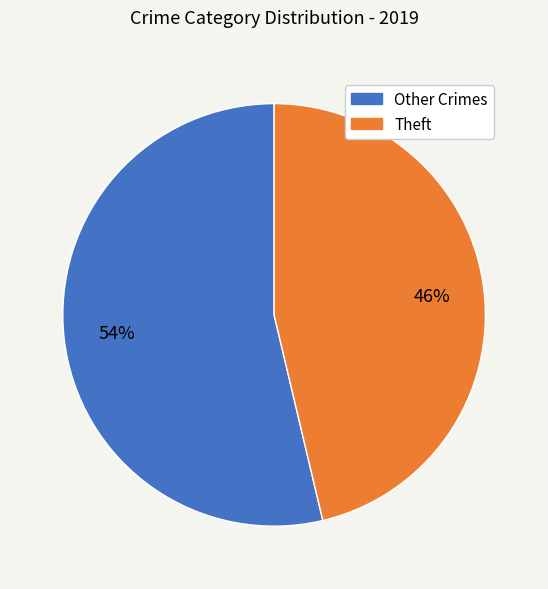

Which category has the biggest portion of the pie?

Other Crimes